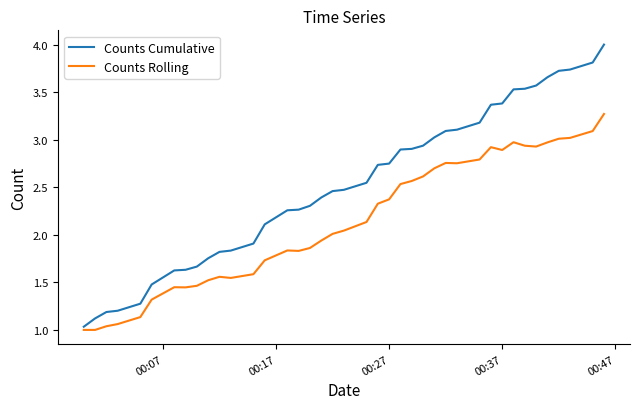

Does the chart have visible grid lines?

No